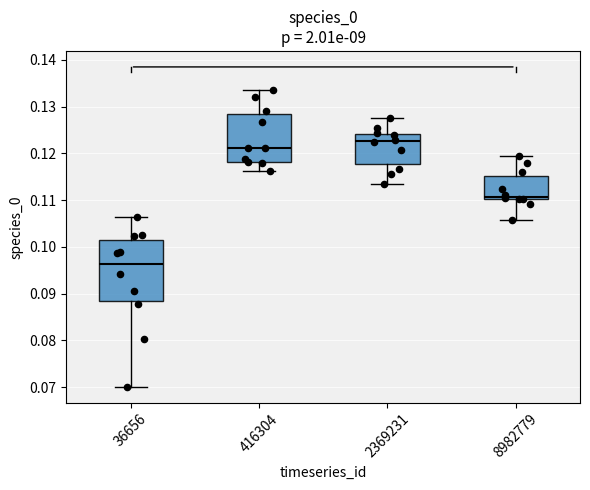

Reading left to right, transcribe this box plot: for each box, give where its median line is, the range the box spans, and where its two whiskers end, as read against the y-axis. The values are not printed on the chart, so give them approximately, as read against the axis.

36656: median 0.096, box 0.088 to 0.101, whiskers 0.070 to 0.106
416304: median 0.121, box 0.118 to 0.128, whiskers 0.116 to 0.133
2369231: median 0.123, box 0.118 to 0.124, whiskers 0.114 to 0.128
8982779: median 0.111, box 0.110 to 0.115, whiskers 0.106 to 0.119